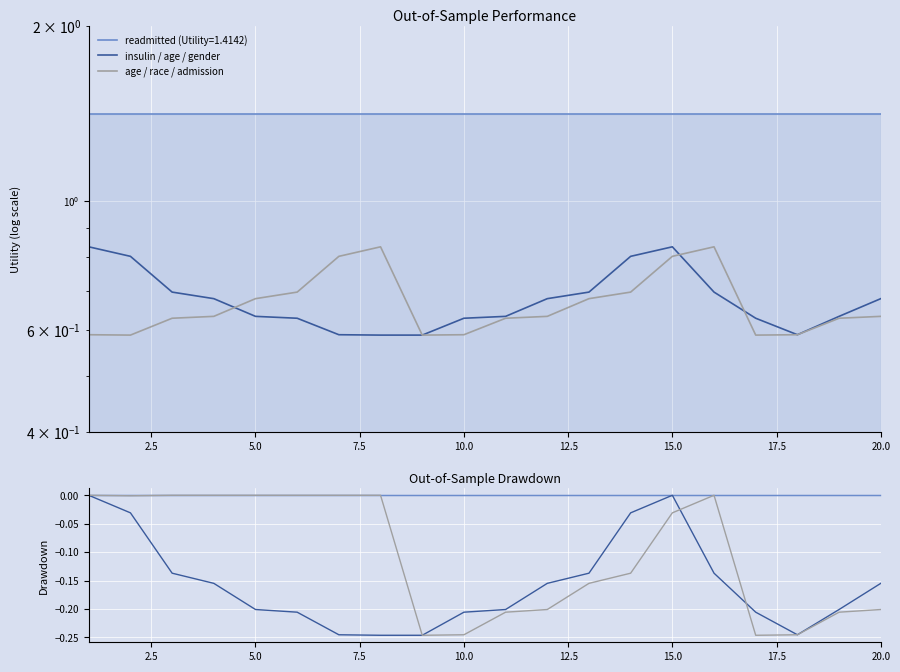

What is the difference between the highest and lowest values at 10.0?

0.2